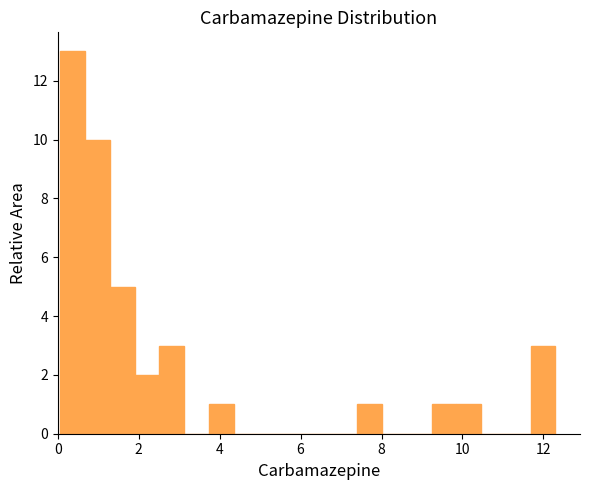

Read against the x-axis, roughly where is the centre of the tallest bar?

0.4